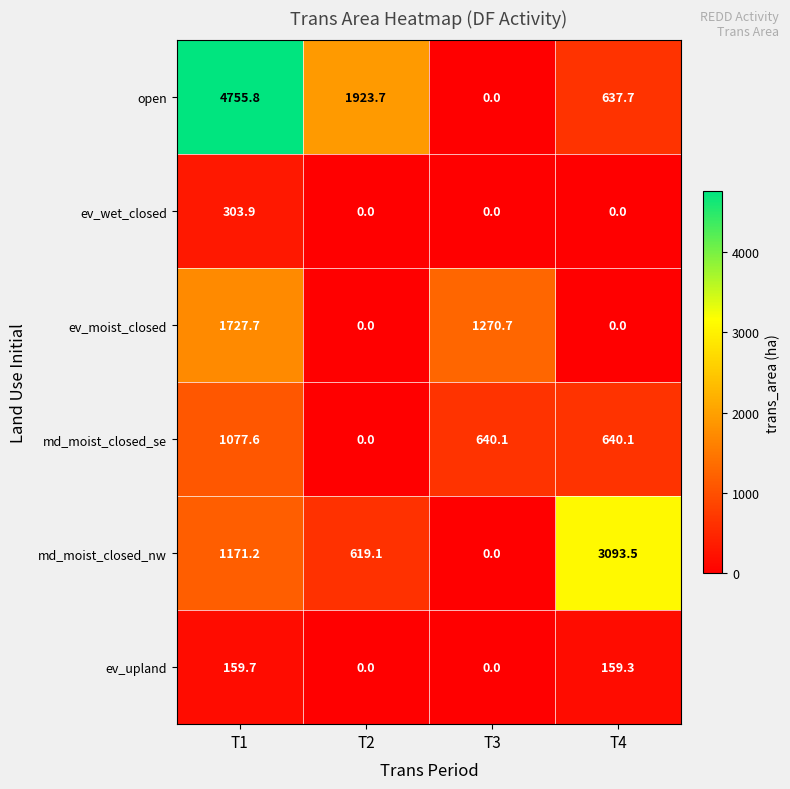

Rank the series by their maximum value, from lowest to highest.

ev_upland, ev_wet_closed, md_moist_closed_se, ev_moist_closed, md_moist_closed_nw, open